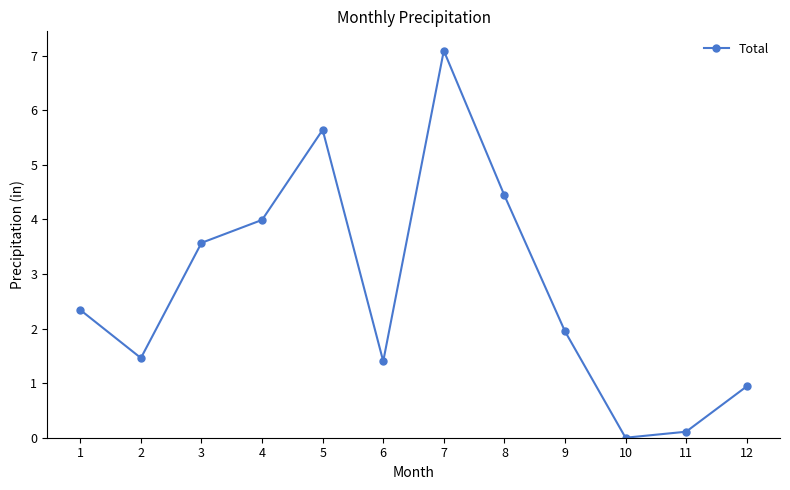

How many values are below 2?

6